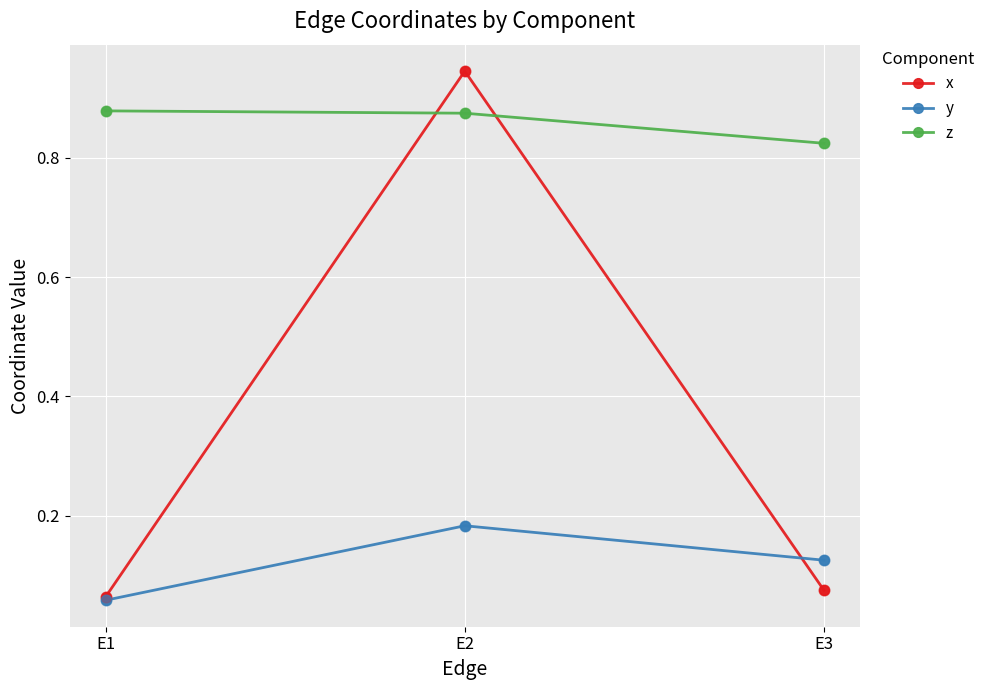

Which series has the largest total across all categories?

z